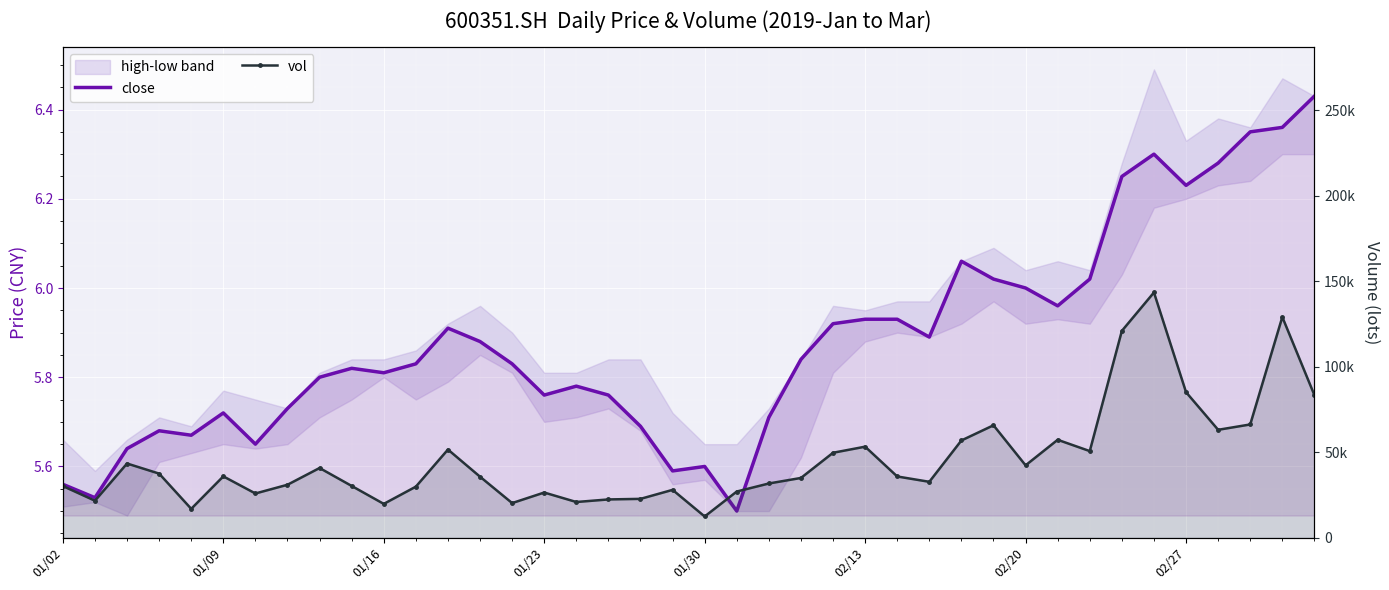

Rank the series at 01/09 from highest to lowest value.

vol, close